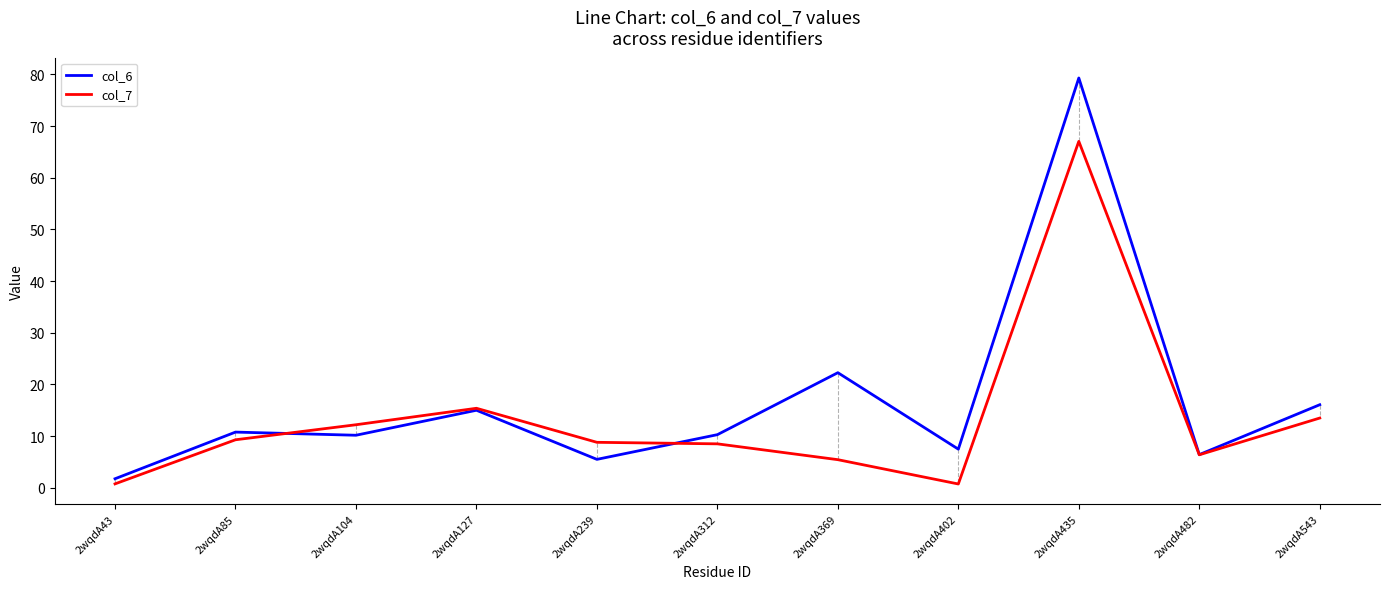

What is the minimum value shown in the chart?

0.7